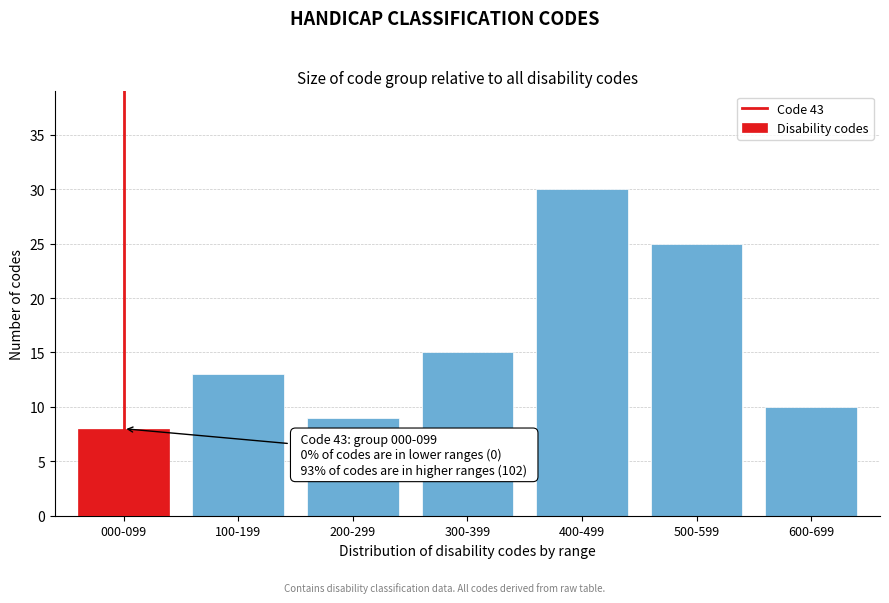

Reading left to right, transcribe all the data shown in this chart.

000-099=8	100-199=13	200-299=9	300-399=15	400-499=30	500-599=25	600-699=10